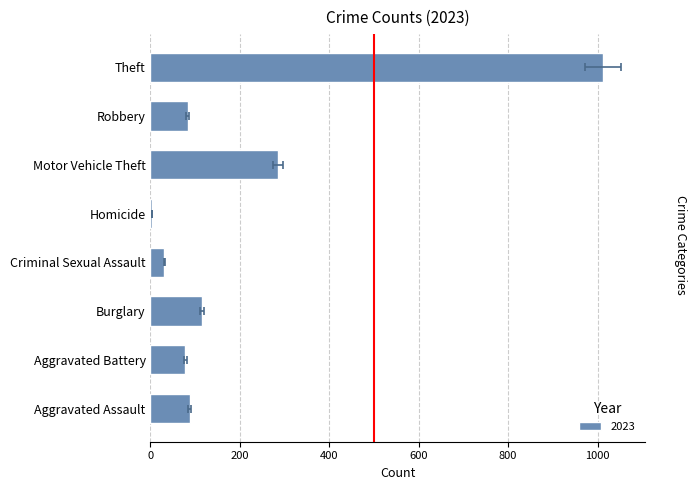

At which category is the sum across all series the highest?

Theft